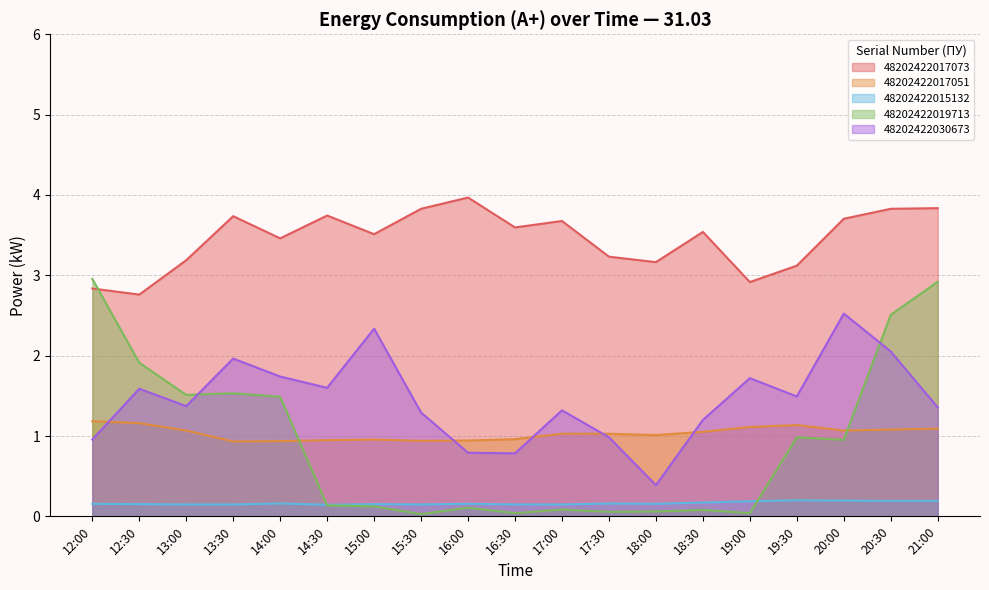

True or false: 48202422015132 and 48202422017073 cross at least once.

False